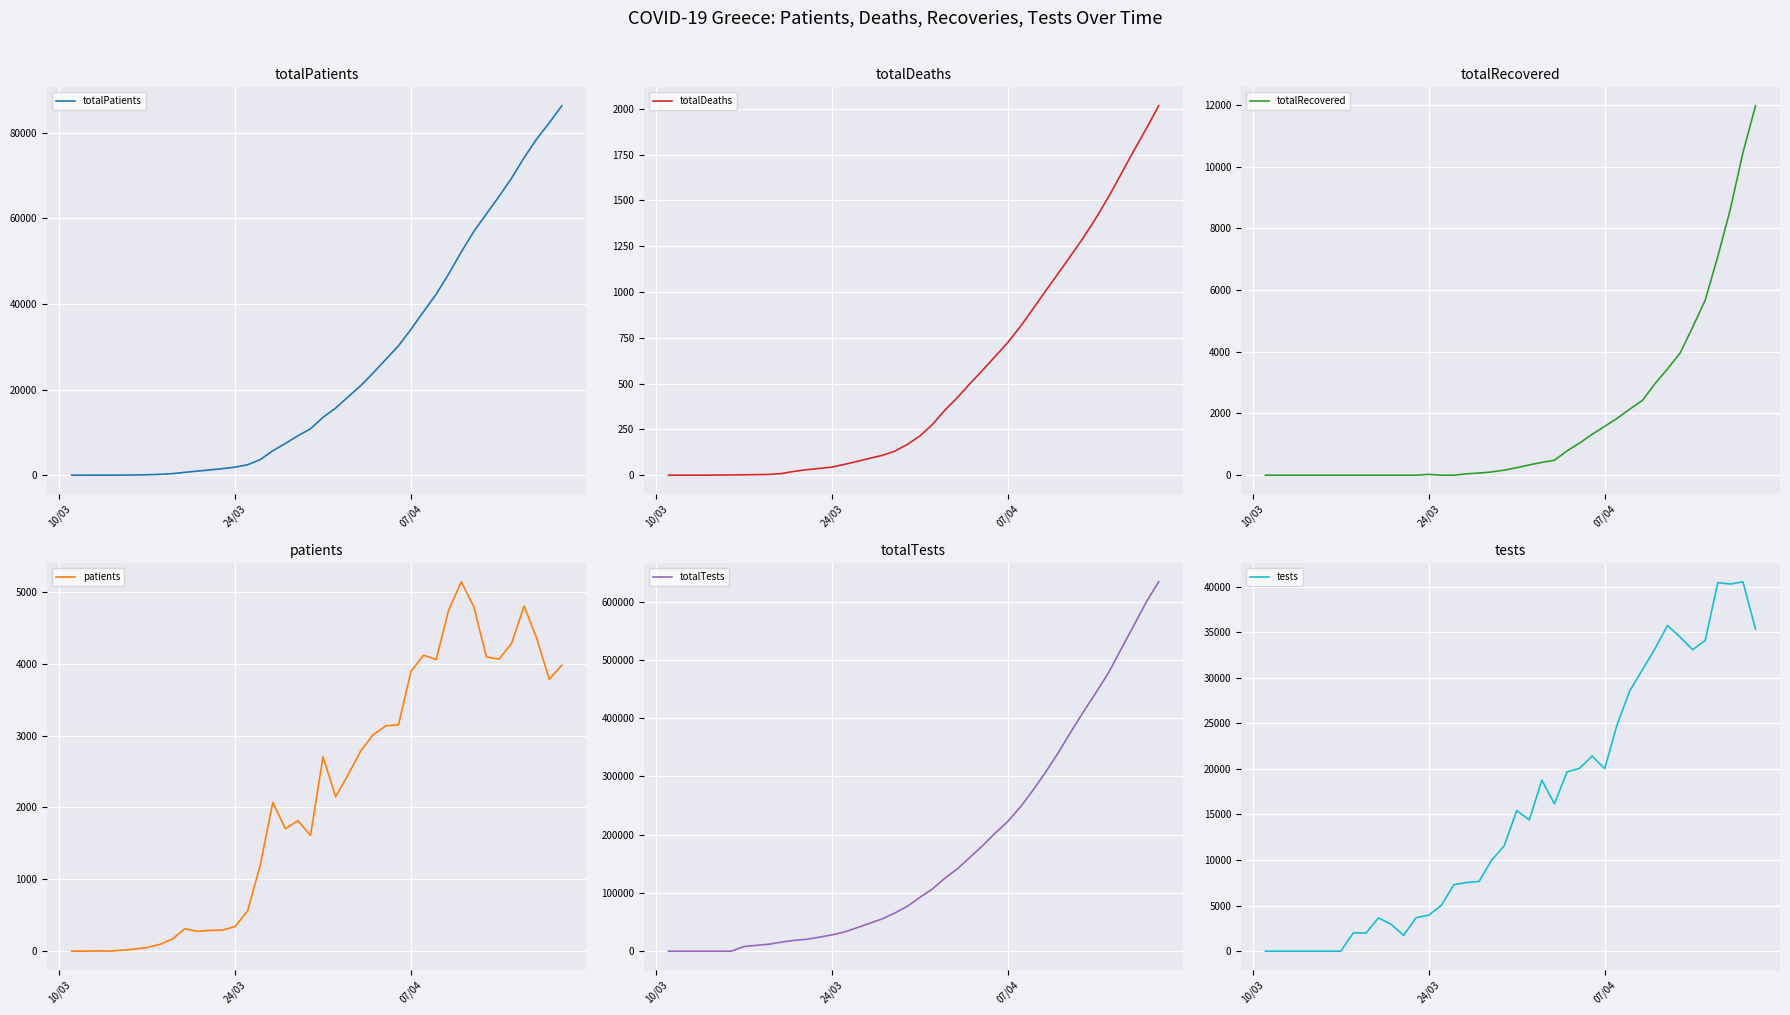

What are all the series names shown in the legend?

totalPatients, totalDeaths, totalRecovered, patients, totalTests, tests